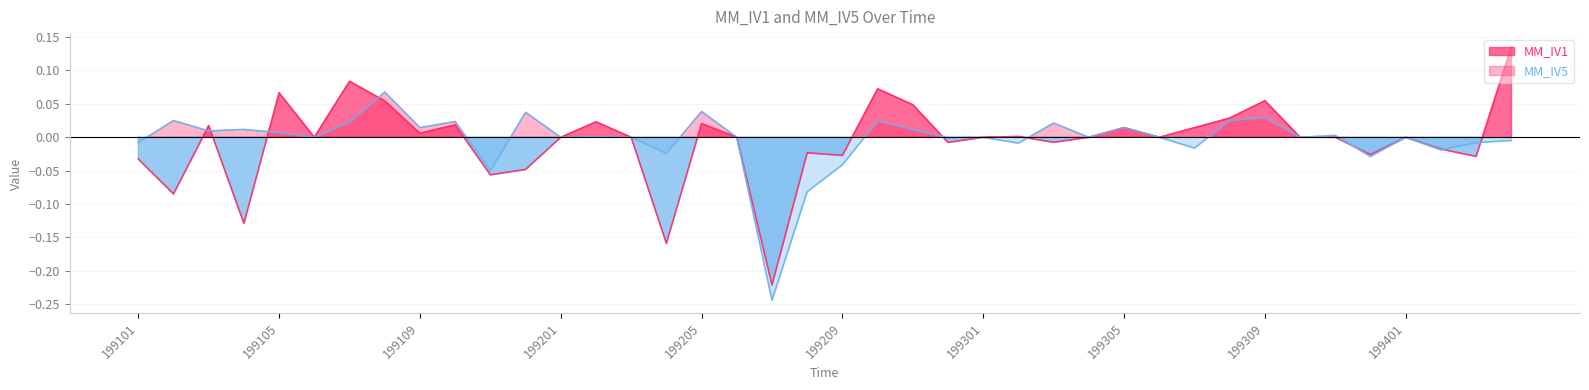

The MM_IV5 series shows 0.2 at 199203. True or false?

False